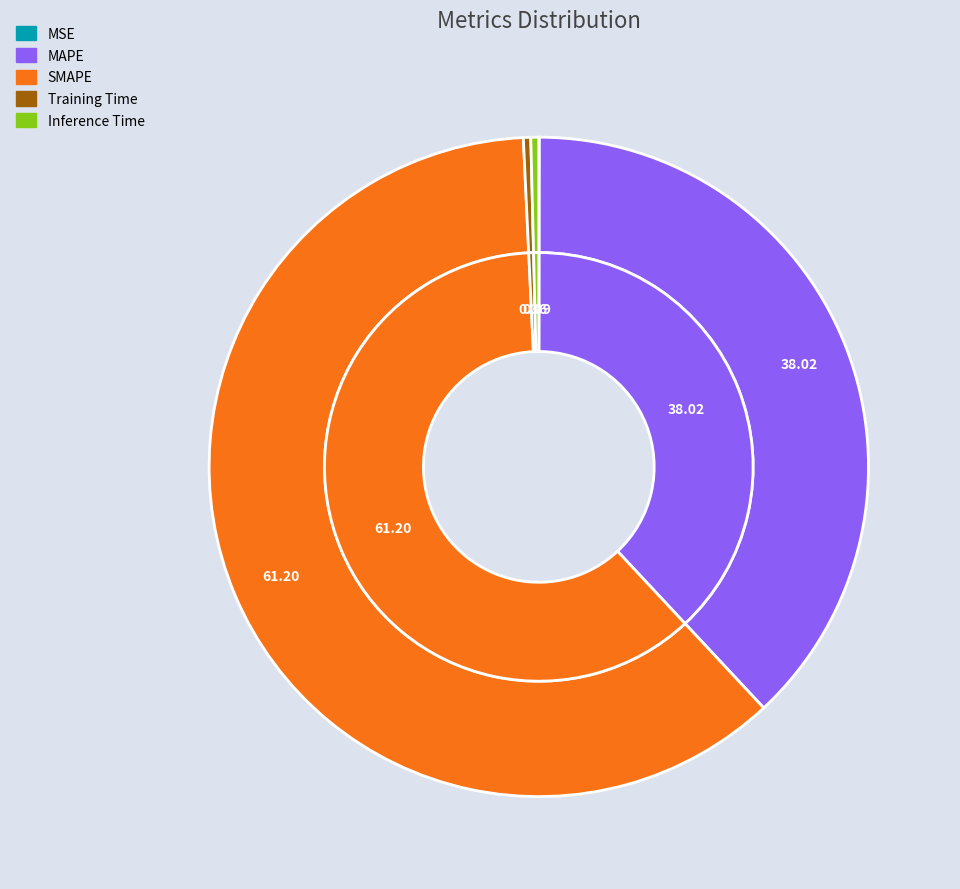

Count the number of slices in the pie.

5